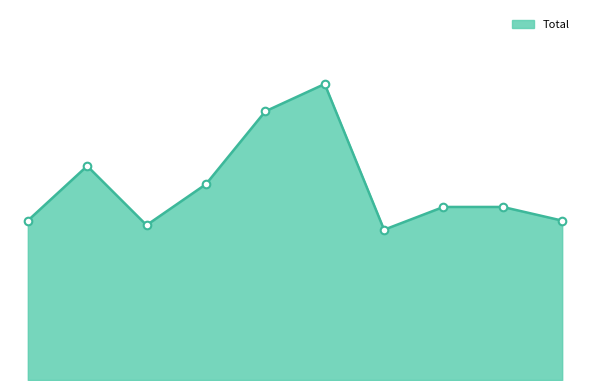

Is this an area chart (filled region under the line)?

Yes